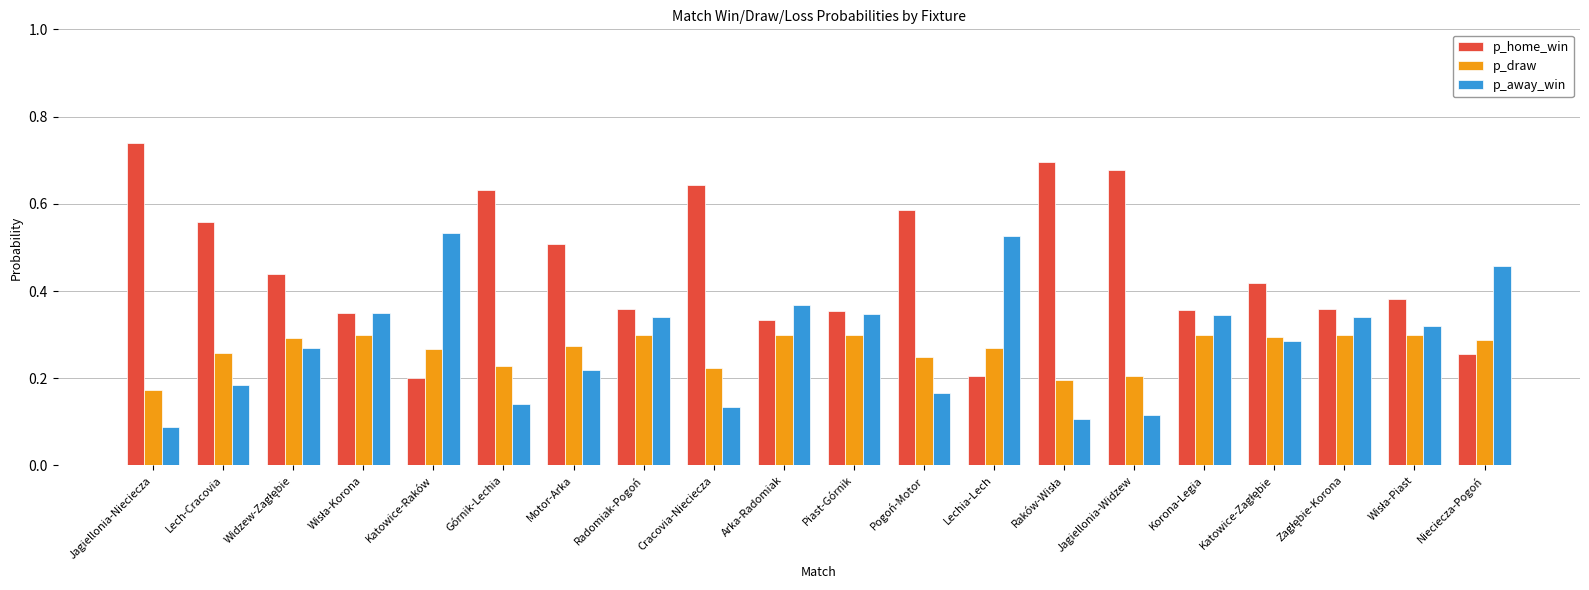

What is the label of the 5th bar from the left?

Katowice-Raków